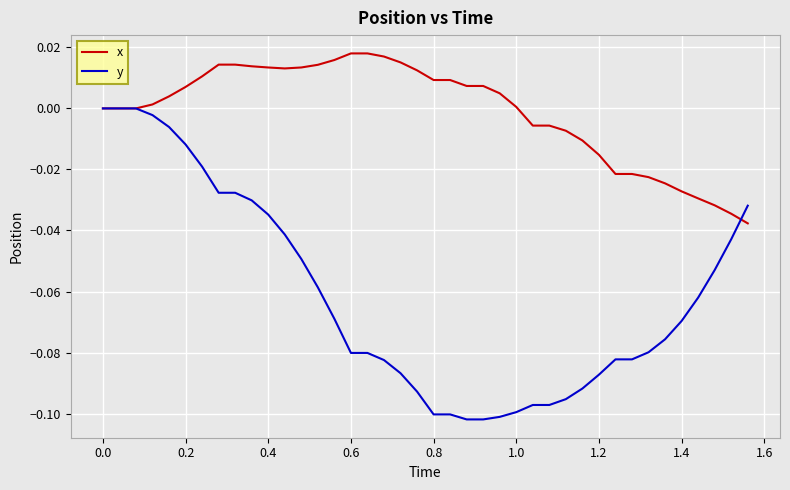

Which series has the largest range (max minus min)?

y